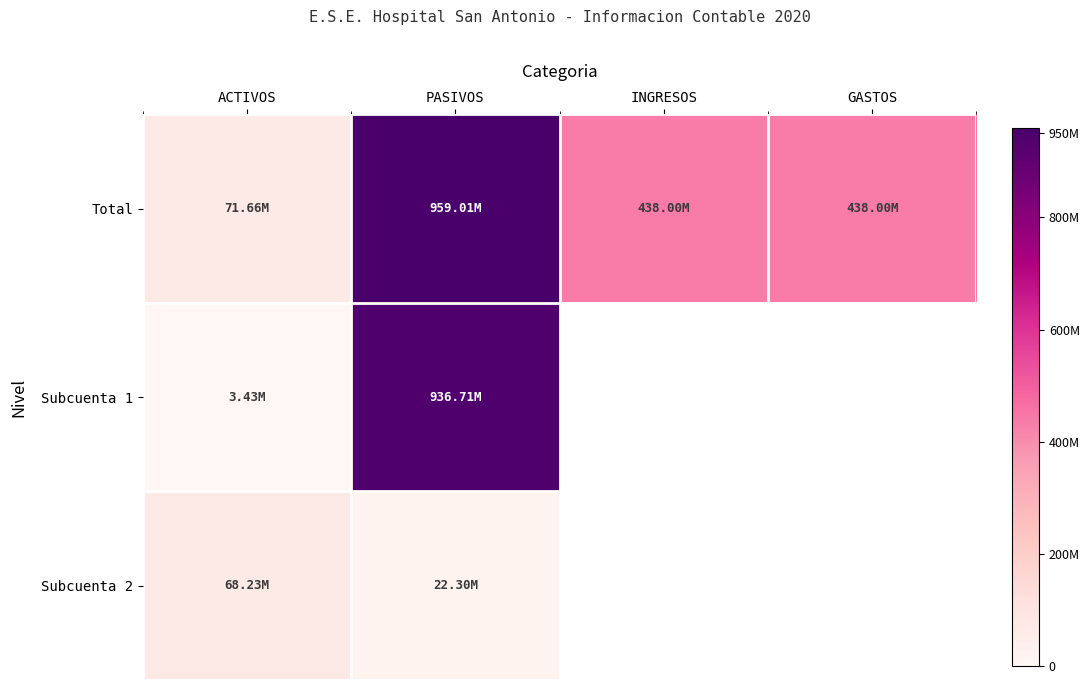

Count the number of categories in the chart.

4